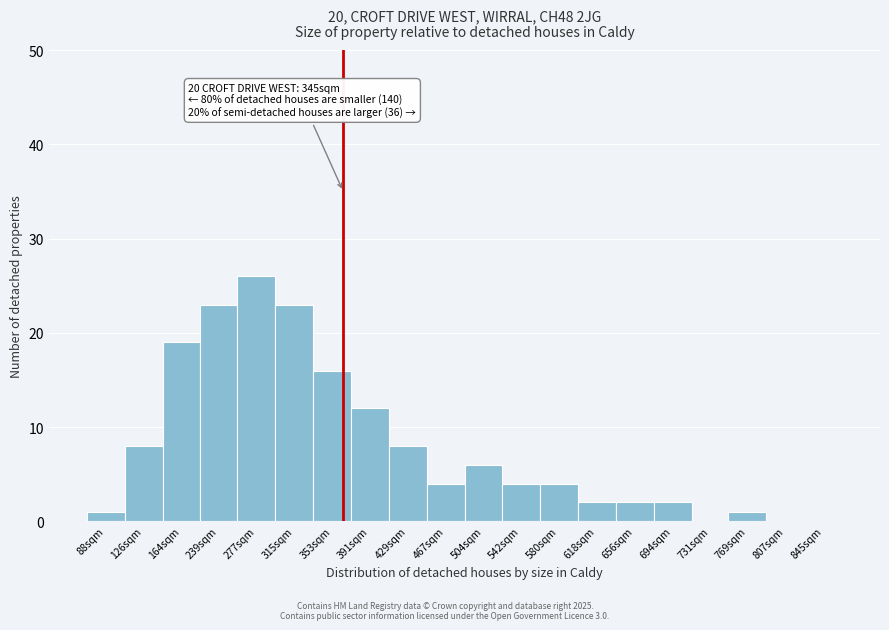

Reading right to left, extract all data points from this chart.

845sqm=0	807sqm=0	769sqm=1	731sqm=0	694sqm=2	656sqm=2	618sqm=2	580sqm=4	542sqm=4	504sqm=6	467sqm=4	429sqm=8	391sqm=12	353sqm=16	315sqm=23	277sqm=26	239sqm=23	164sqm=19	126sqm=8	88sqm=1